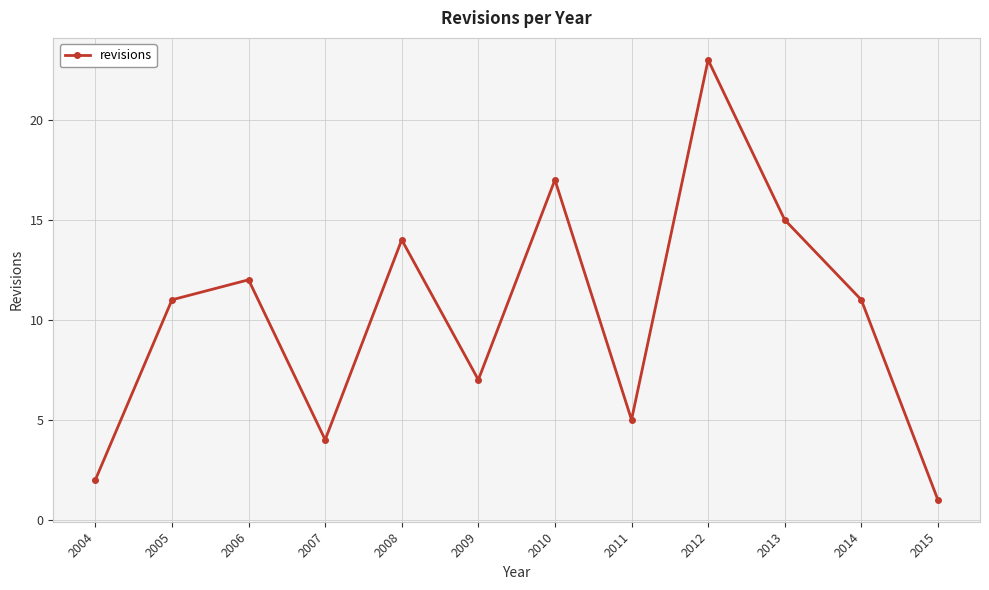

The chart shows a value of 12 at 2006. True or false?

True